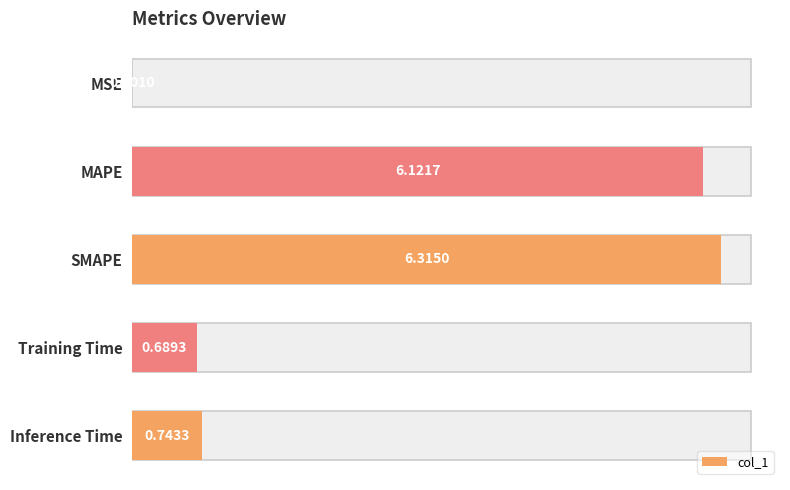

What is the change in value from MAPE to Inference Time?

-5.4